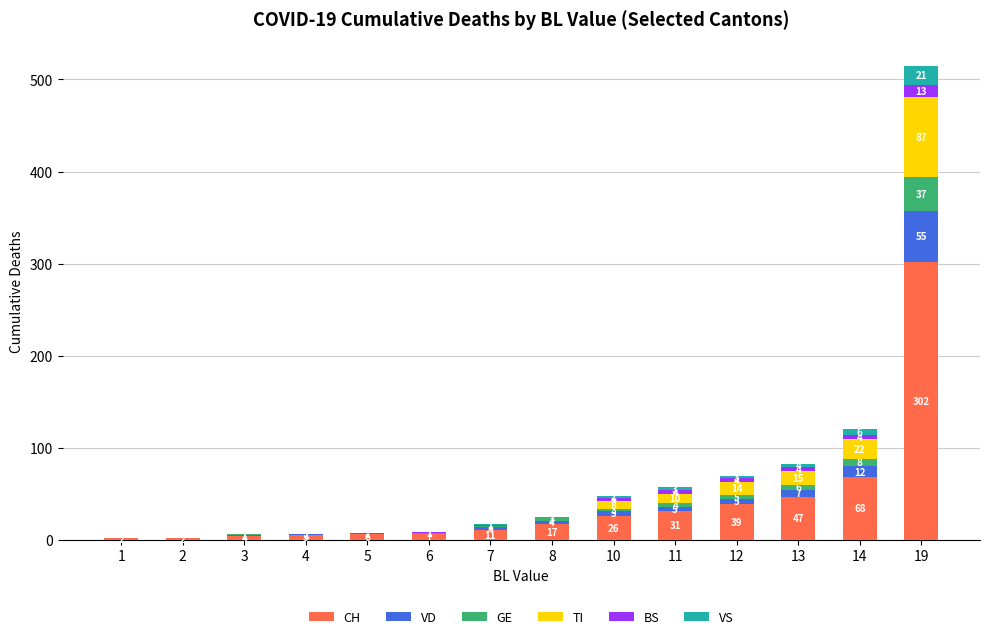

How many series are shown in this chart?

6